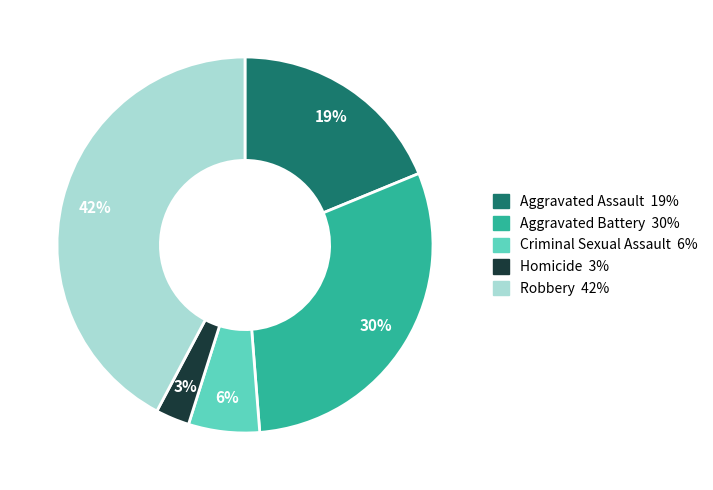

To the nearest percent, what is the combined percentage of Criminal Sexual Assault and Aggravated Assault?

25%